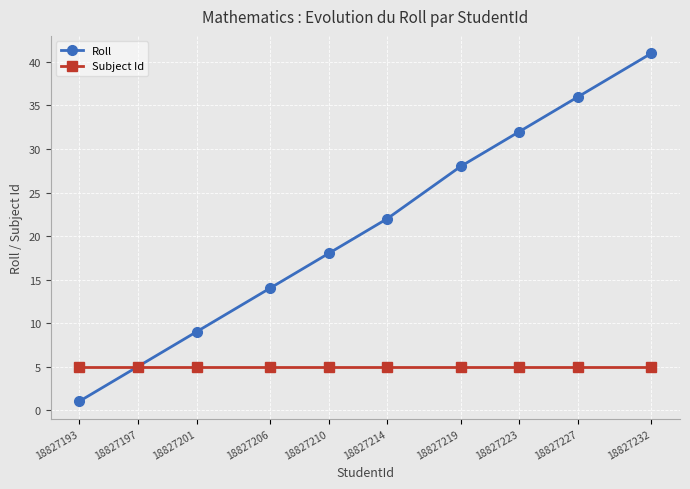

Which series has the largest total across all categories?

Roll